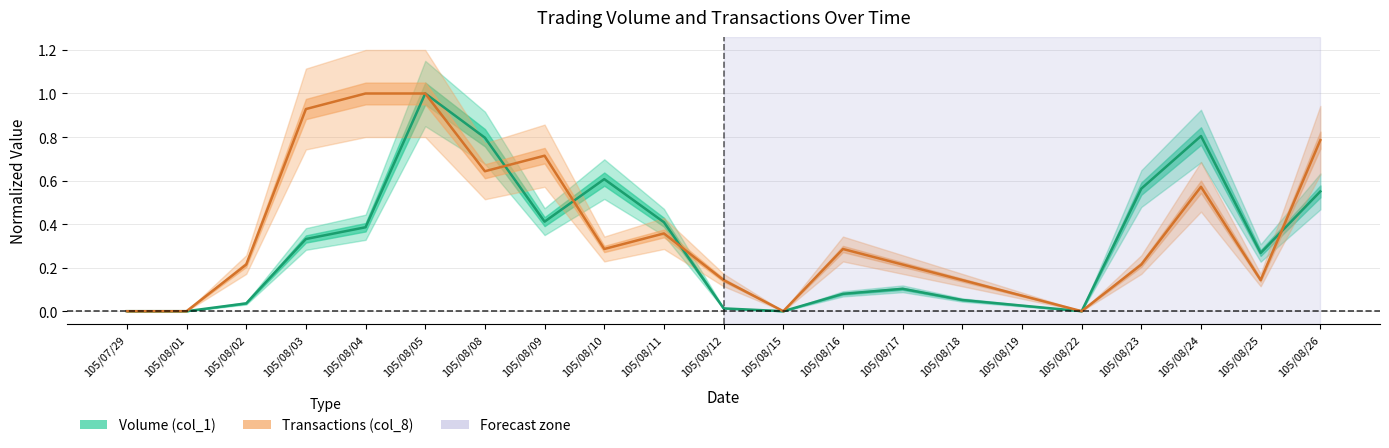

True or false: Volume (col_1) has more than 2 interior local peaks.

True